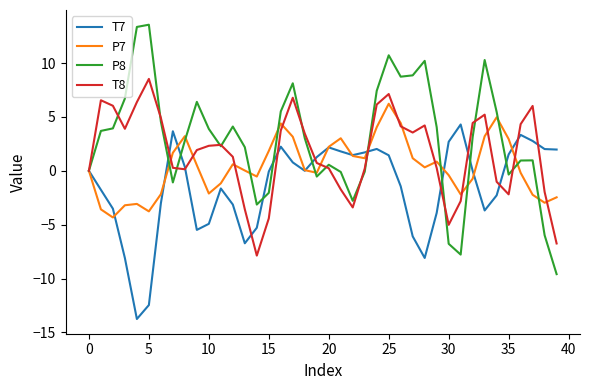

List the series in order of their overall mean, lowest first.

T7, P7, T8, P8